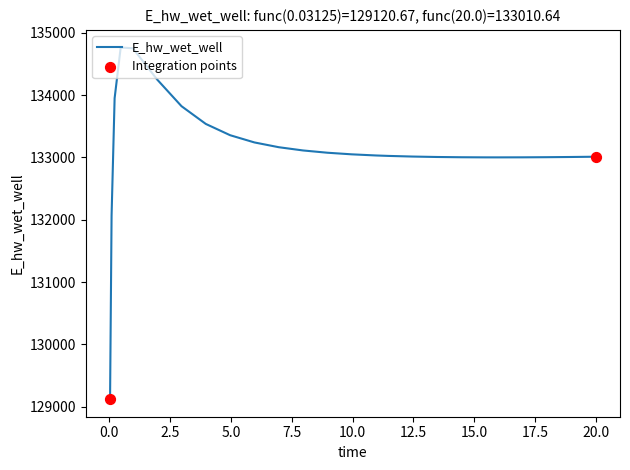

What is the difference between the maximum and minimum values?

5642.8